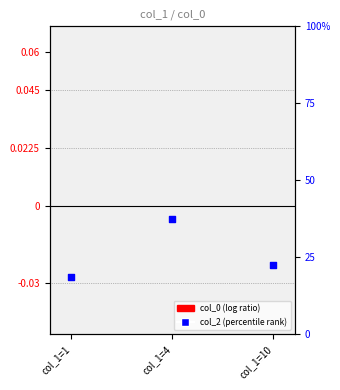

Which series has the largest total across all categories?

col_2 (percentile)